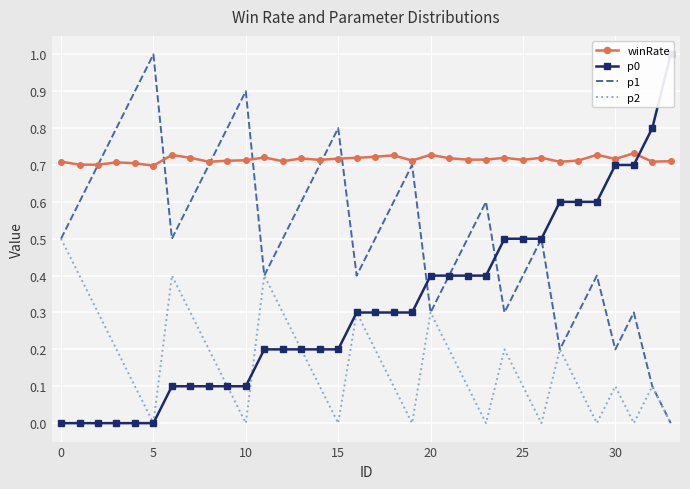

How many interior local peaks does the p2 series have?

8